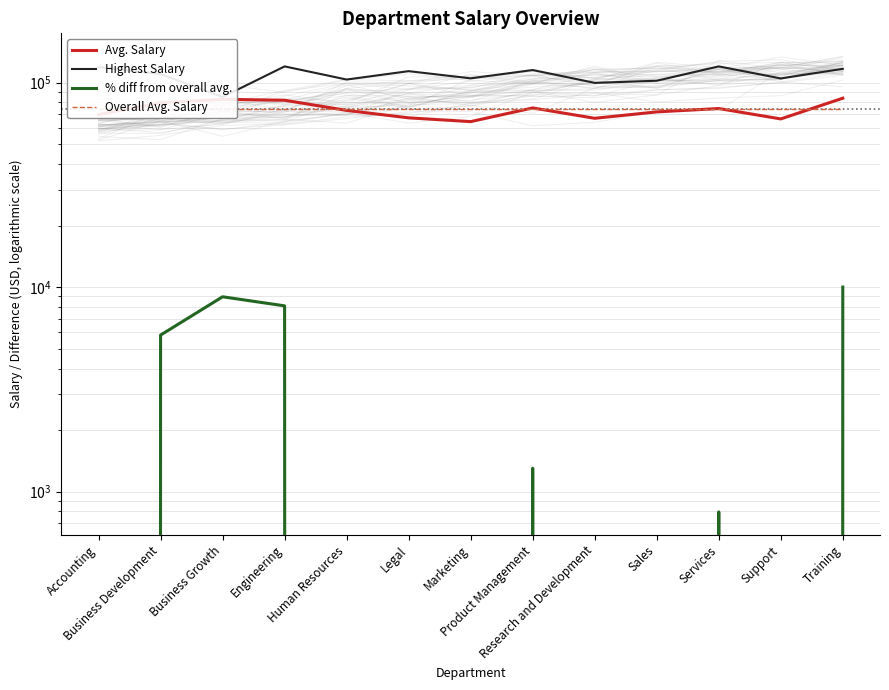

What is the value of the Highest Salary point at the 3rd from the left?

85000.0